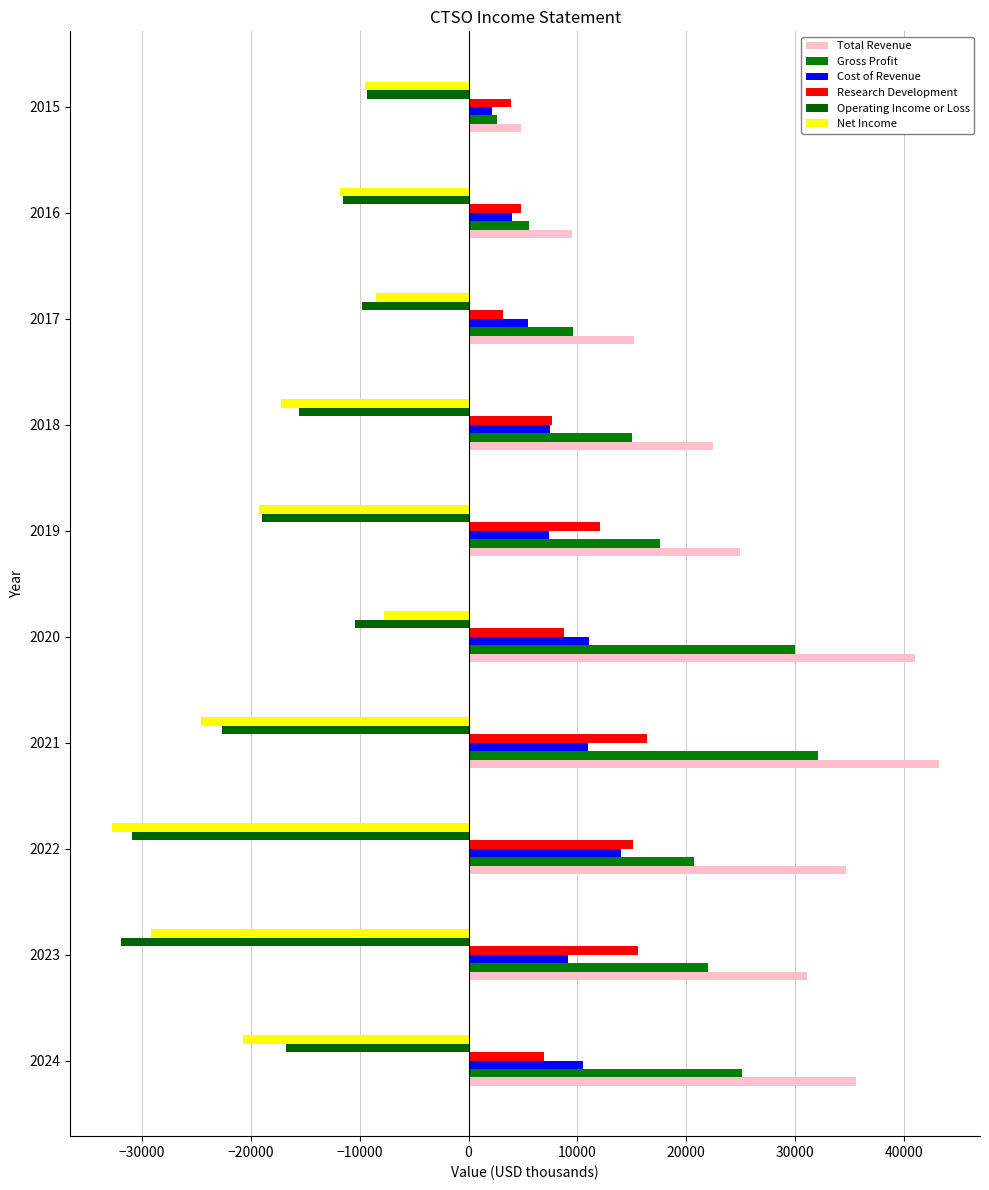

Which series has the widest spread of values?

Total Revenue